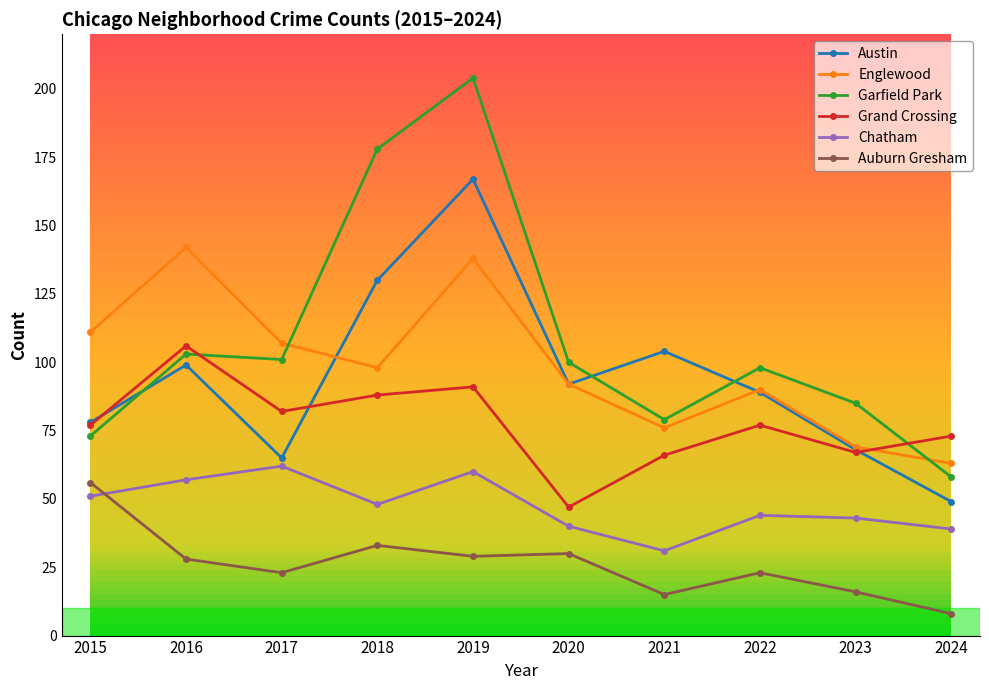

How many data points in Chatham are less than 48?

5